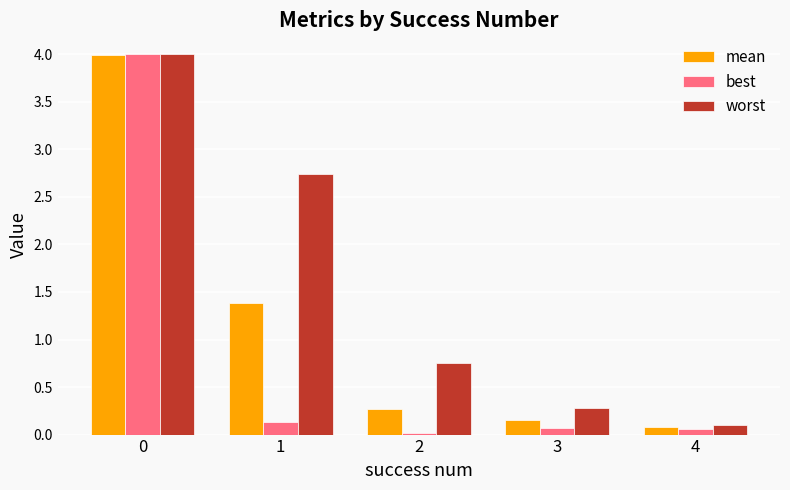

List the series in order of their overall mean, highest first.

worst, mean, best